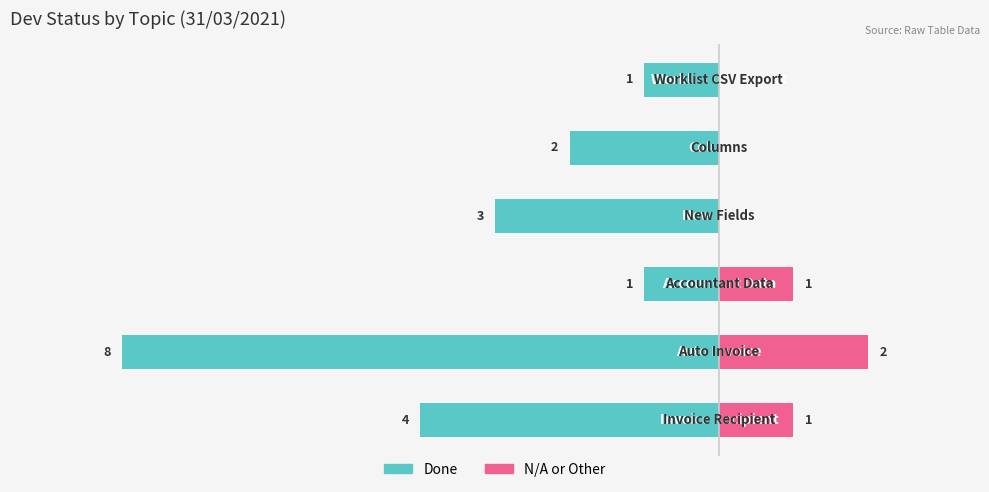

At −4, list the series in order from largest to smallest.

N/A or Other, Done